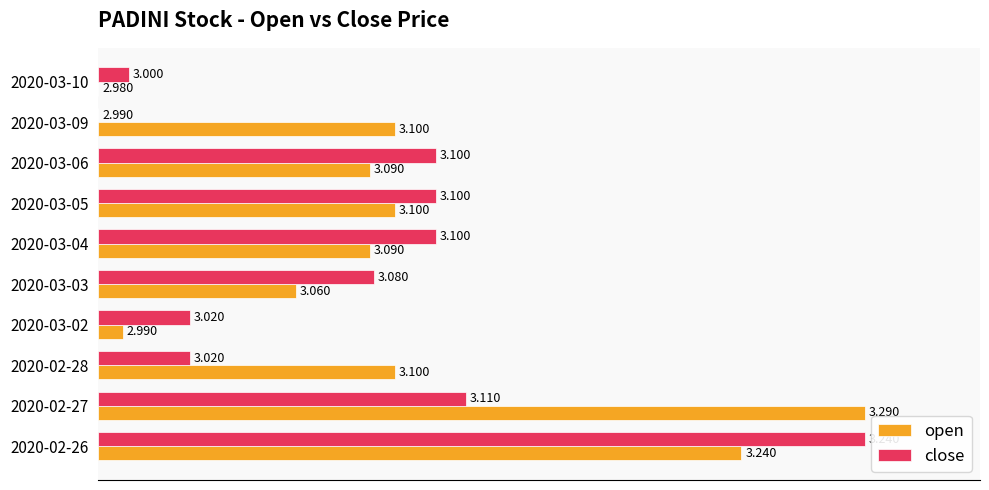

What are all the series names shown in the legend?

open, close